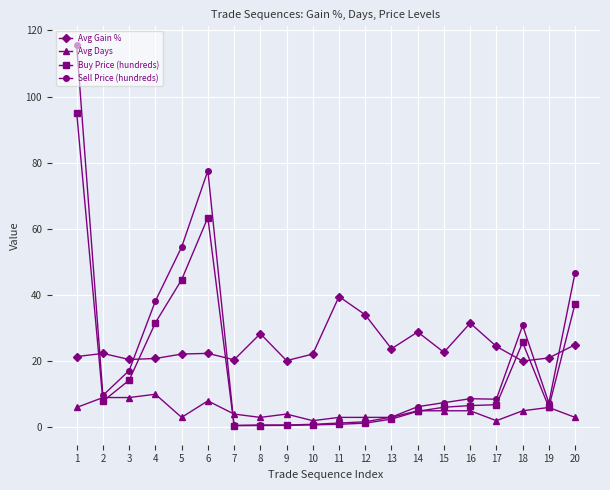

Which series has the largest total across all categories?

Avg Gain %